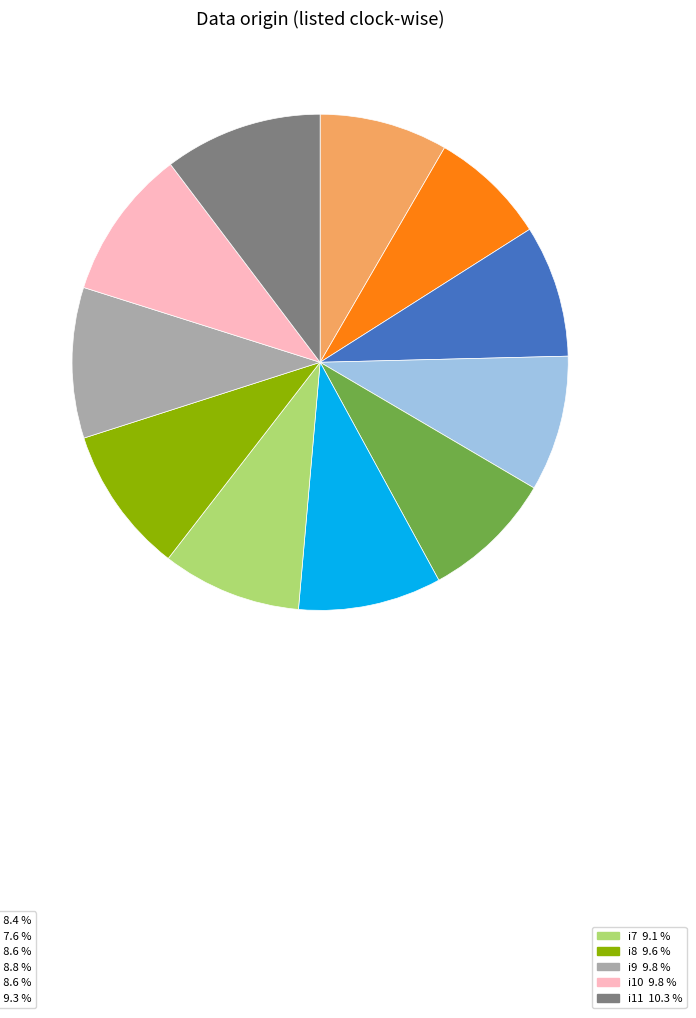

Does any single category account for the majority?

No